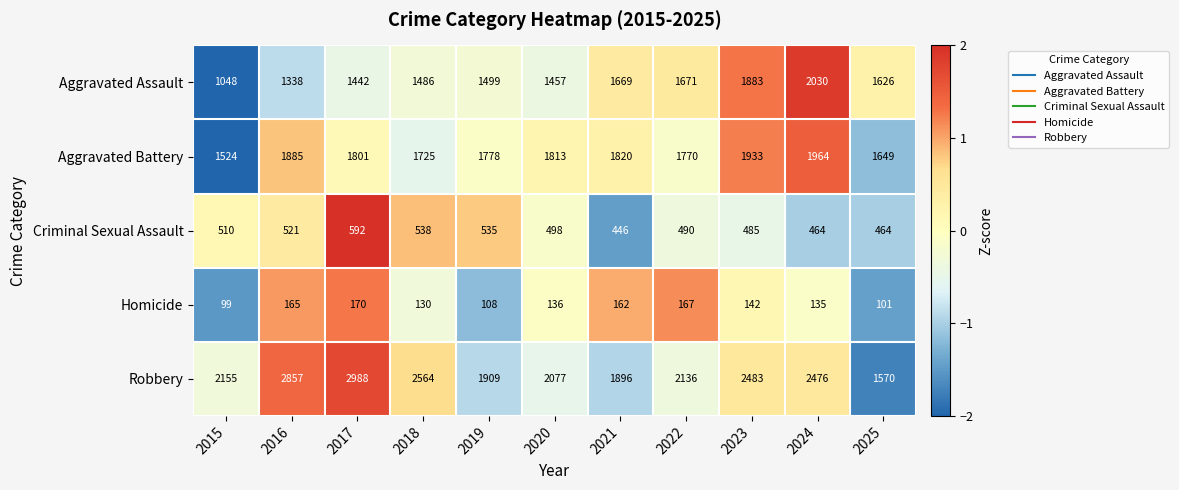

Where is Aggravated Assault nearest to the value 1539?

2019